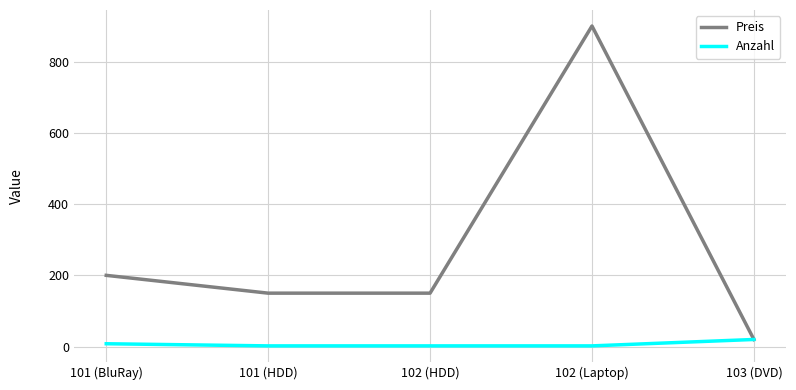

What is the difference between the highest and lowest values at 102 (HDD)?

148